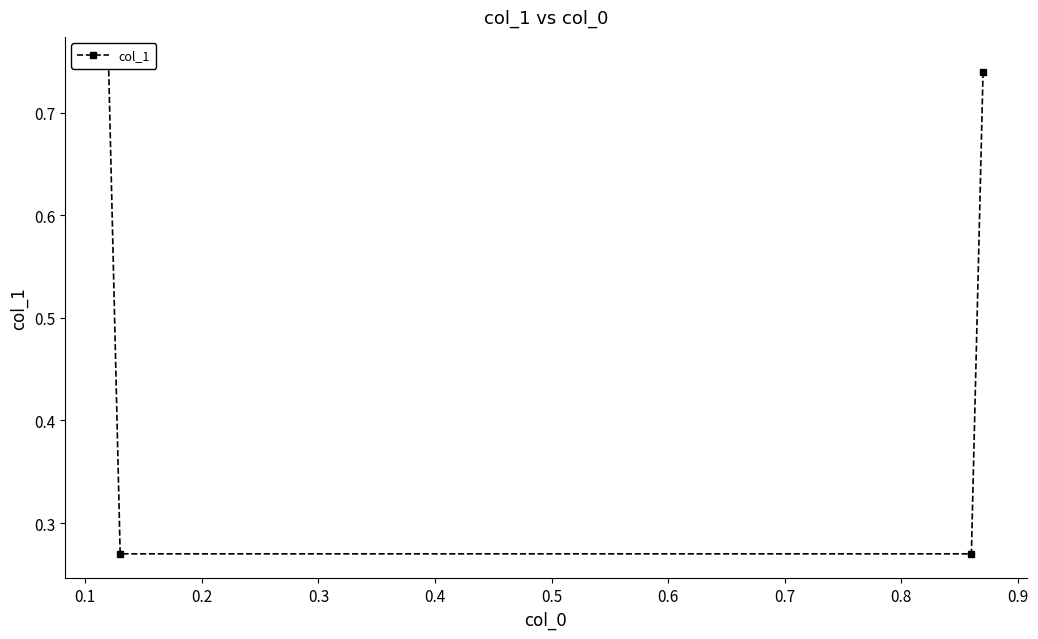

What is the average value?

0.5